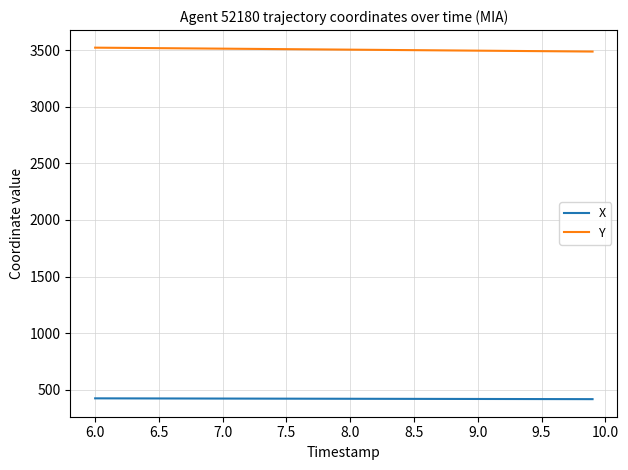

True or false: Y and X cross at least once.

False